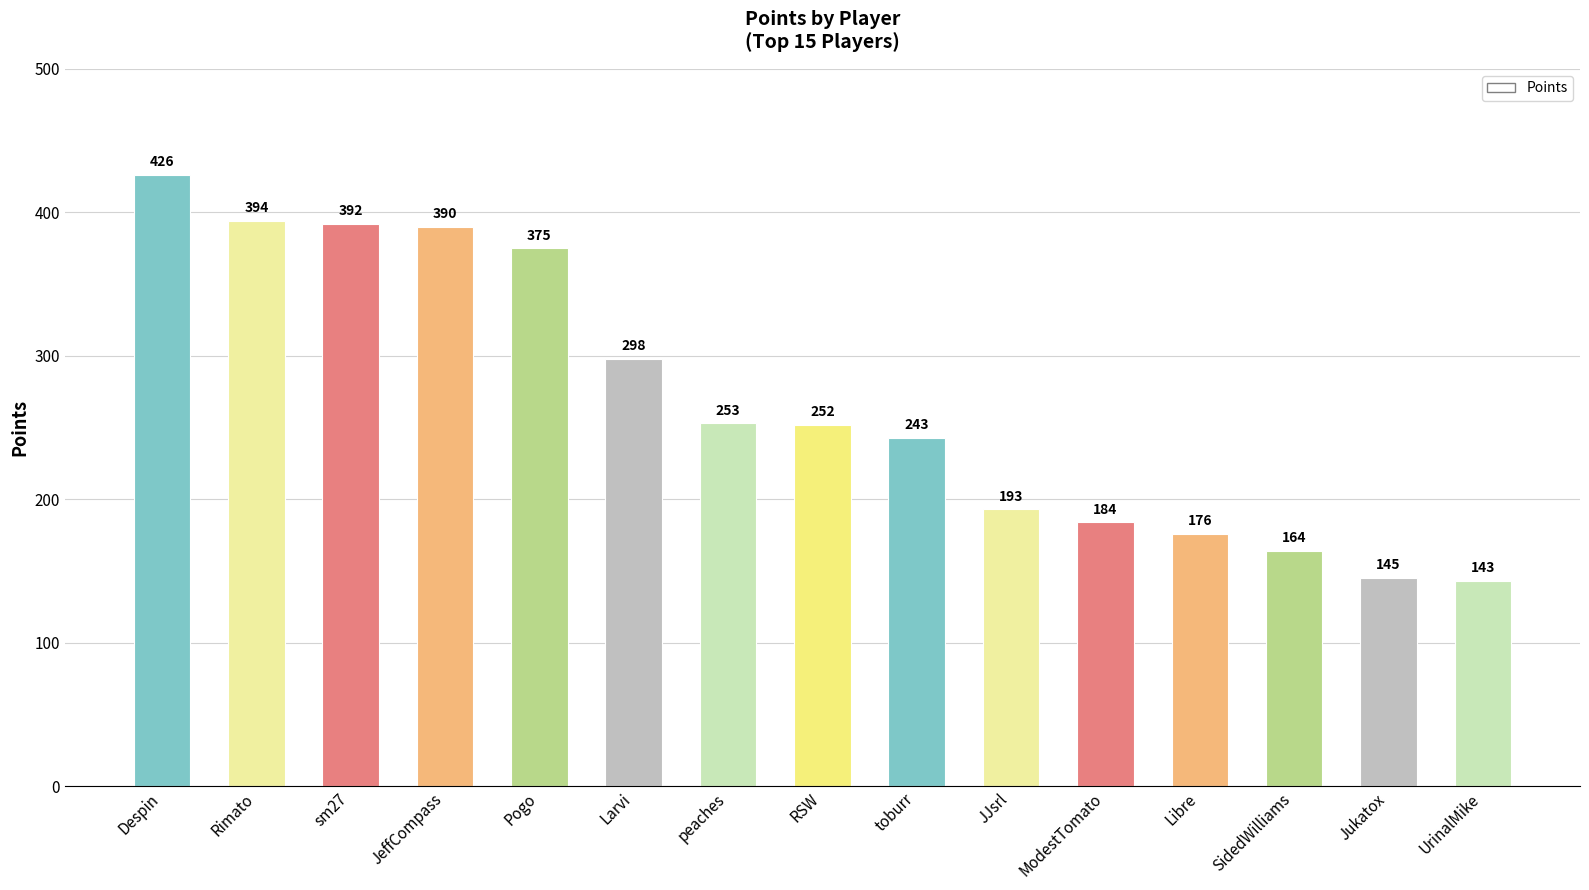

The chart shows a value of 164 at SidedWilliams. True or false?

True